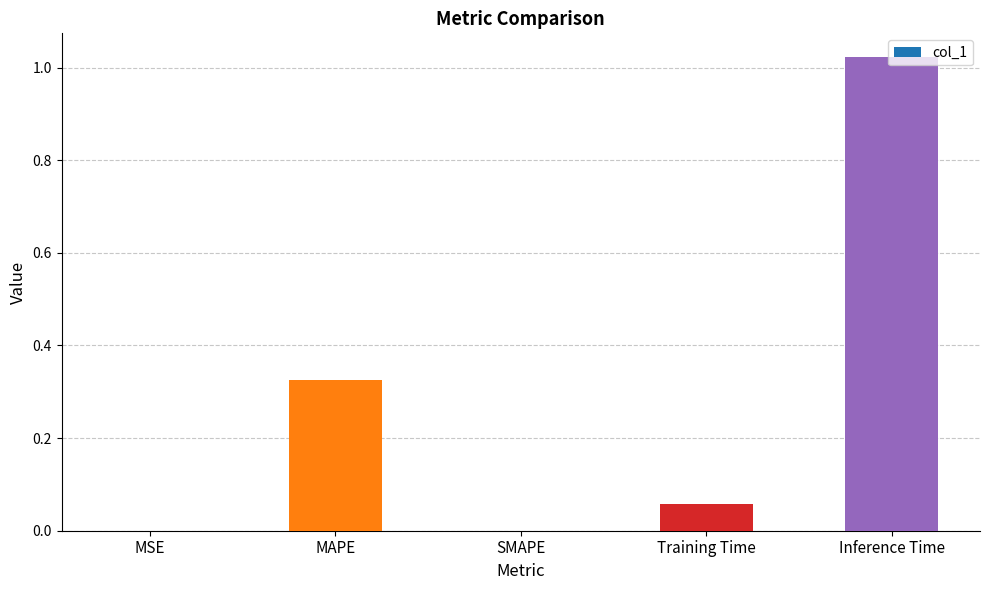

At which category does the chart reach its peak across all series?

Inference Time